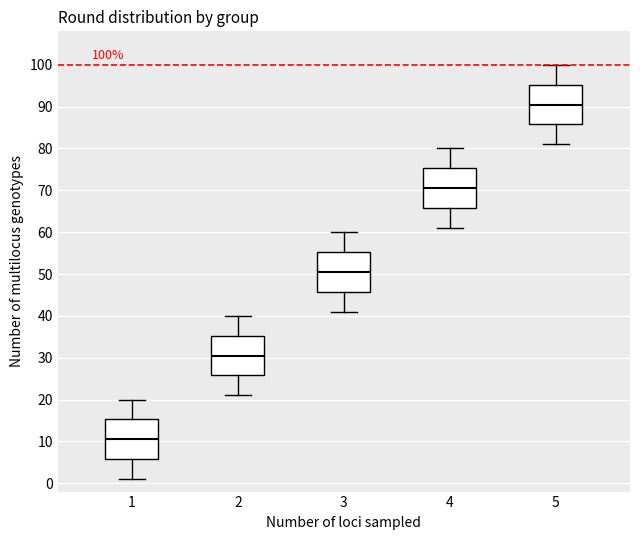

Which box's median line is the lowest?

1